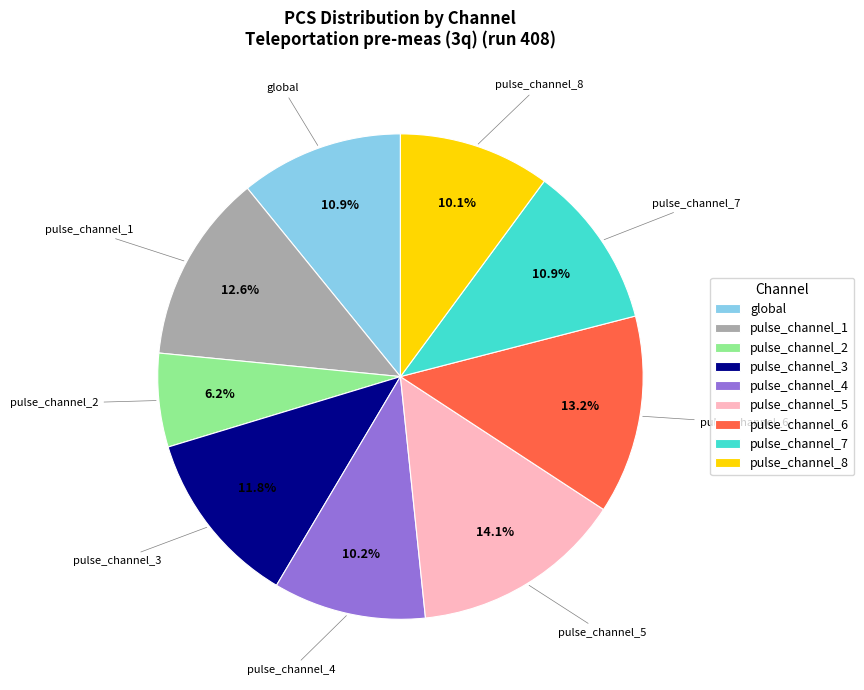

Is there a majority slice in this chart?

No